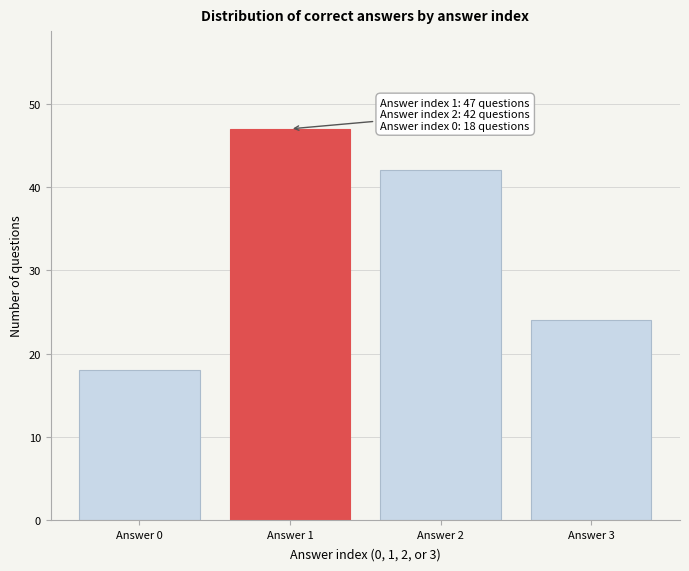

Reading right to left, what are all the values shown in this chart?

Answer 3=24	Answer 2=42	Answer 1=47	Answer 0=18